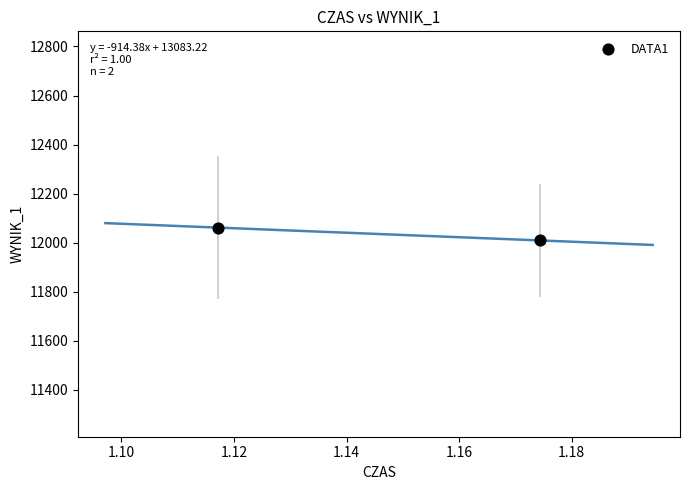

What is the average X value?

1.1